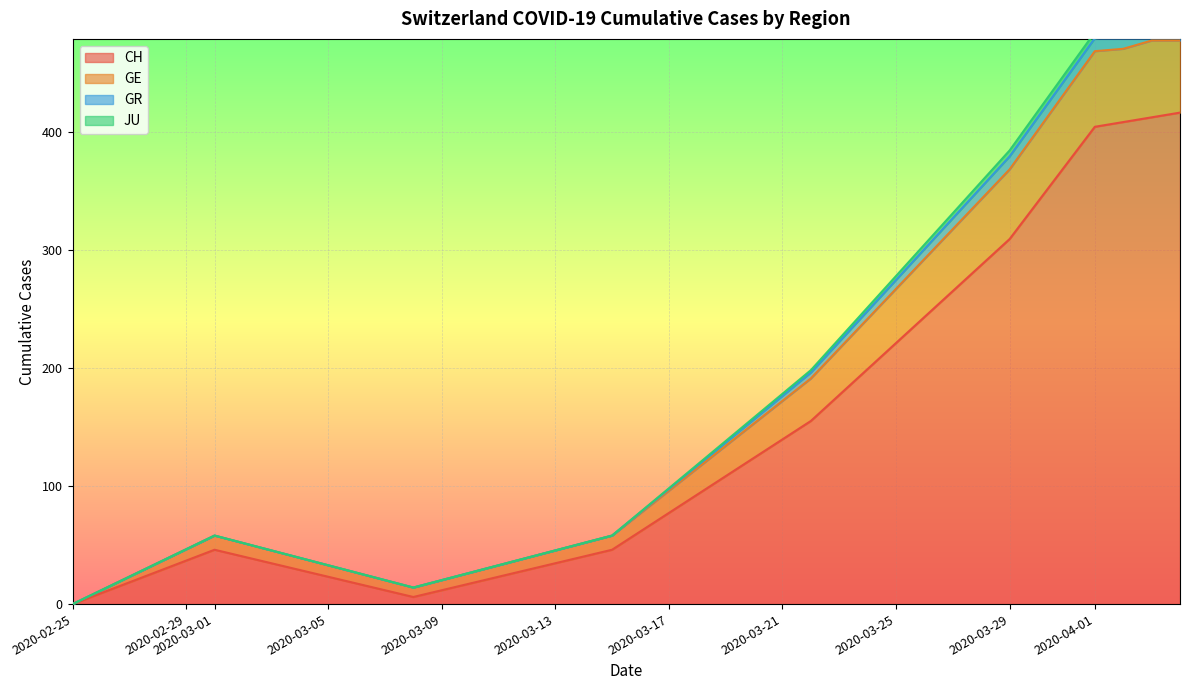

The CH series shows 309 at 2020-03-29. True or false?

True